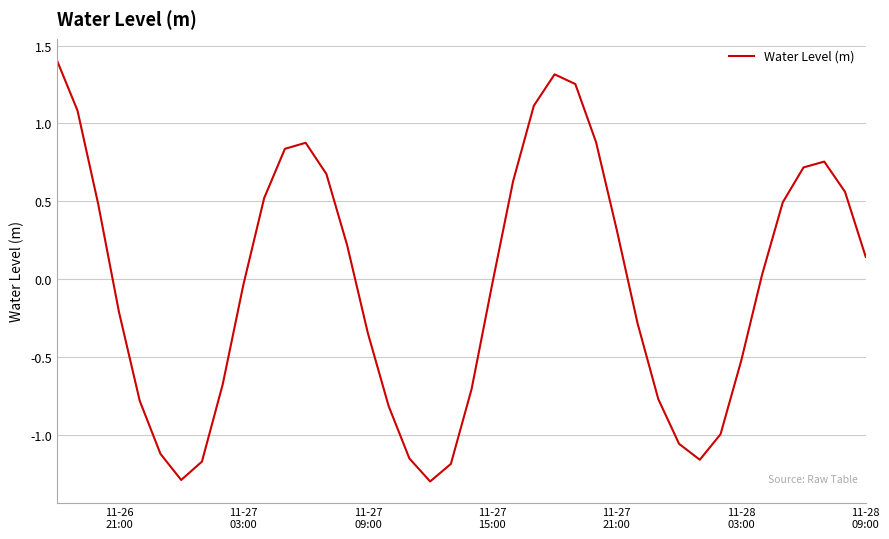

What is the difference between the maximum and minimum values?

2.7